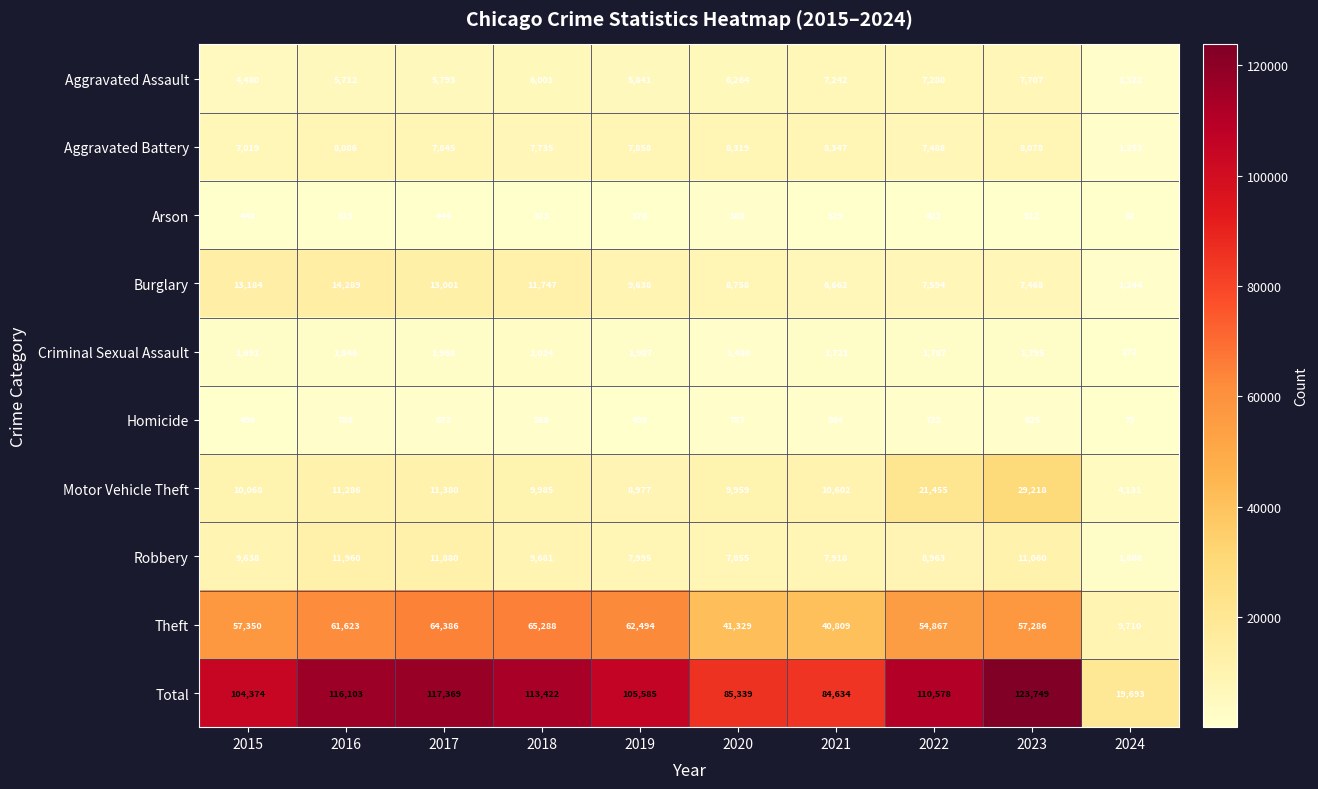

Rank the series by their maximum value, from lowest to highest.

Arson, Homicide, Criminal Sexual Assault, Aggravated Assault, Aggravated Battery, Robbery, Burglary, Motor Vehicle Theft, Theft, Total